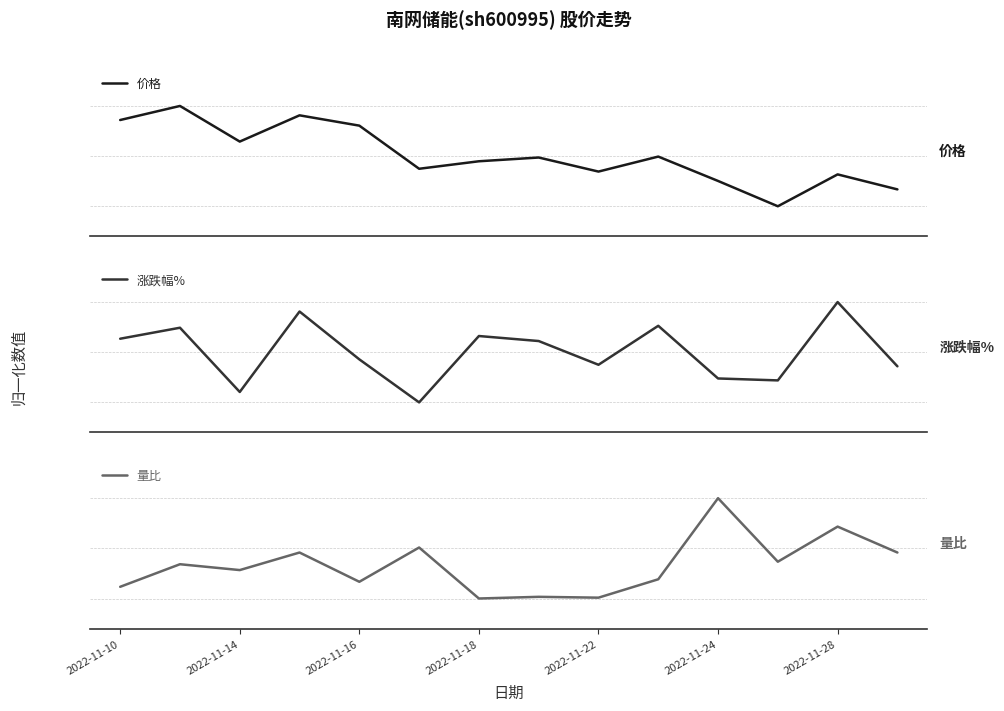

In 涨跌幅%, how many points are lower than both neighbors (excluding endpoints)?

4